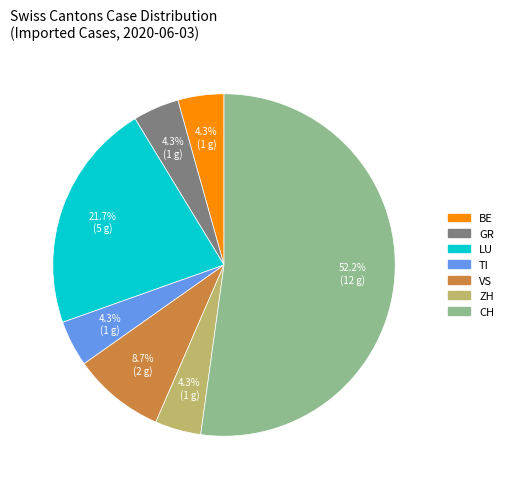

Count the number of slices in the pie.

7